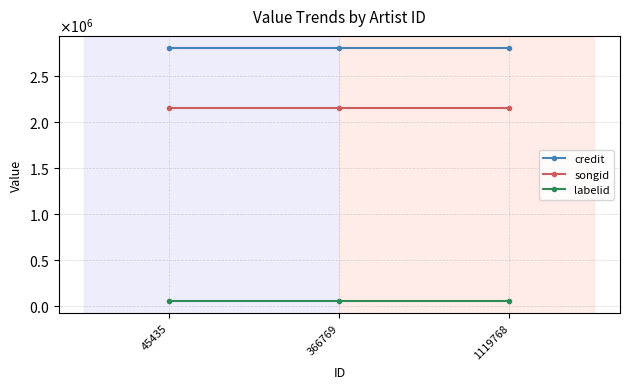

Does the chart display data point markers on the line(s)?

Yes